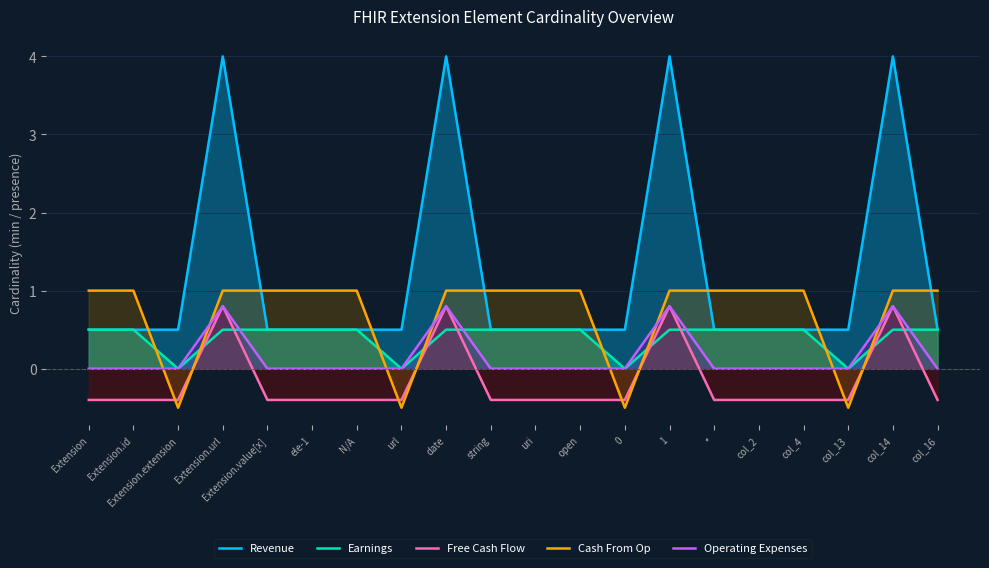

At which label does Earnings reach its minimum?

Extension.extension